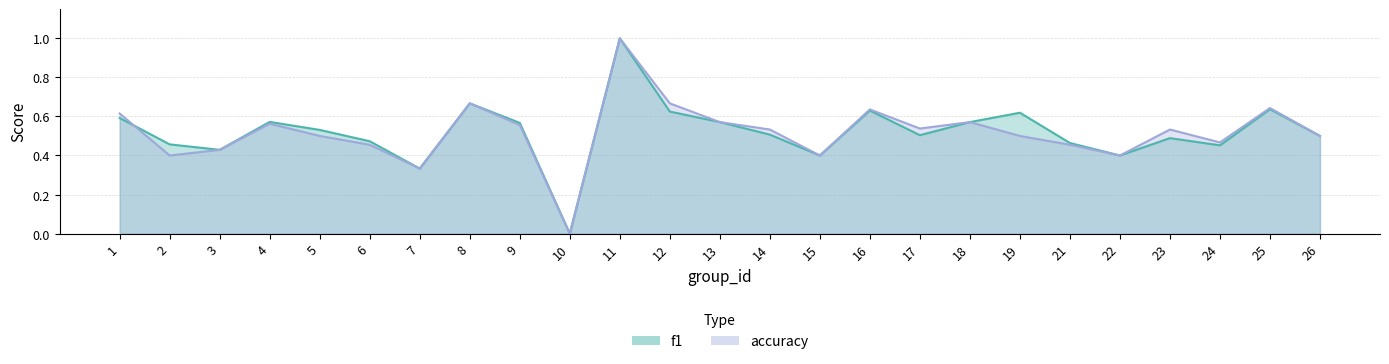

Where do f1 and accuracy first cross each other?

1 and 2